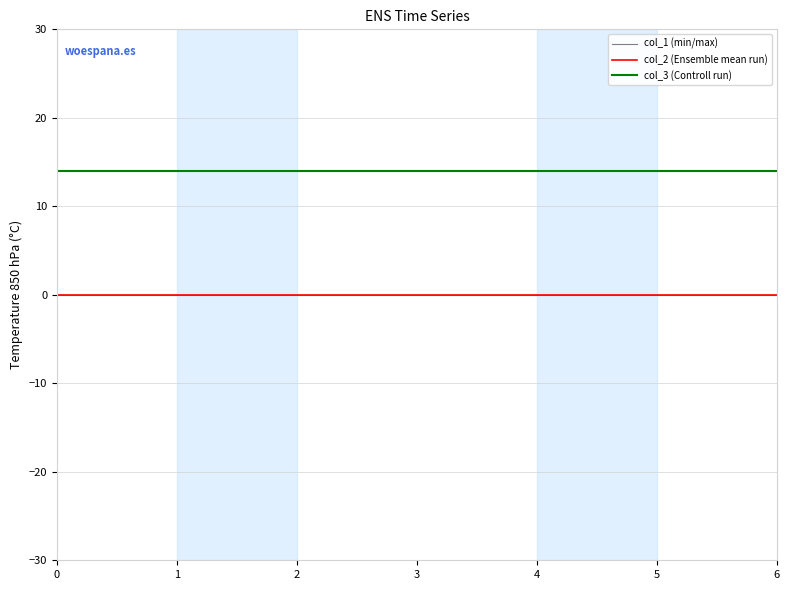

The value of col_2 (Ensemble mean run) at 2 is 0. True or false?

True